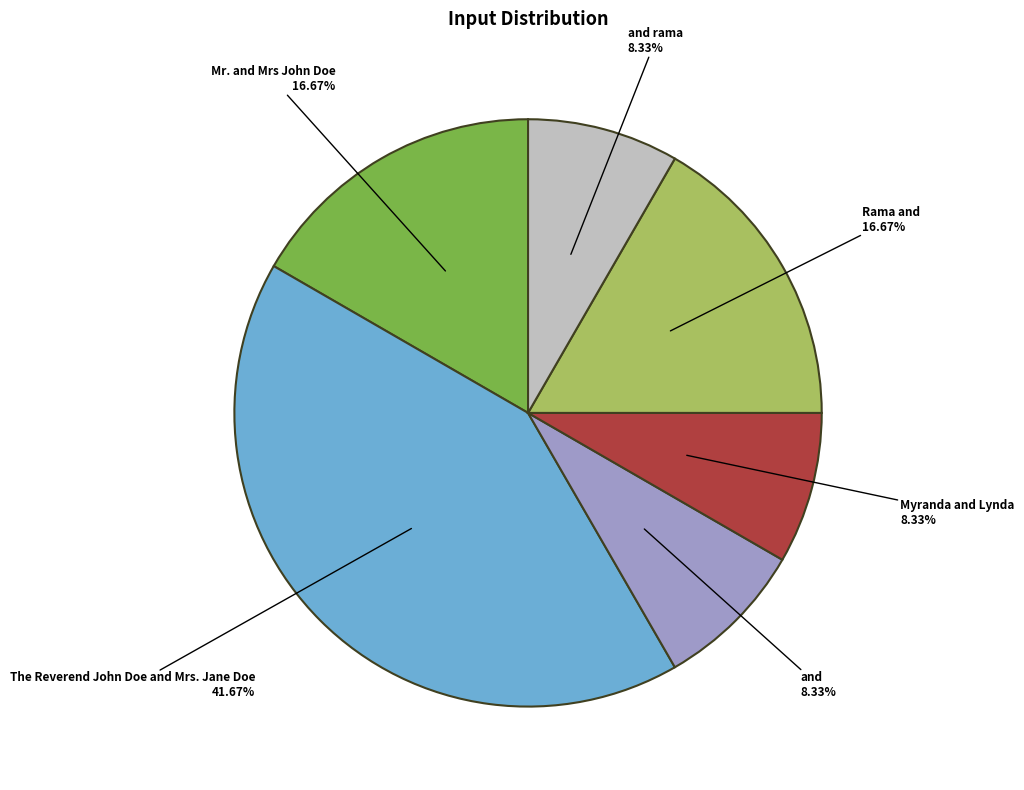

Count the number of slices in the pie.

6